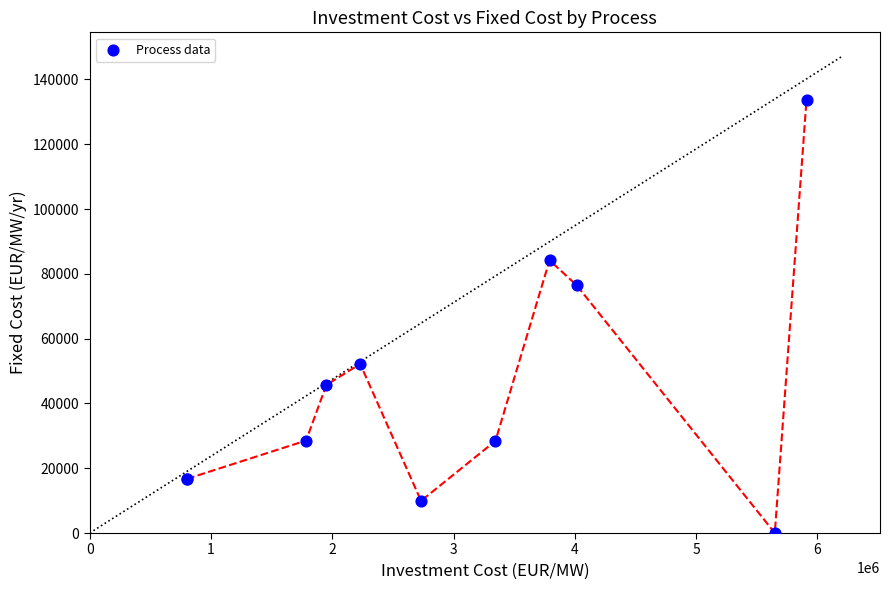

What Y value in the scatter plot is closest to 66900?

76489.6